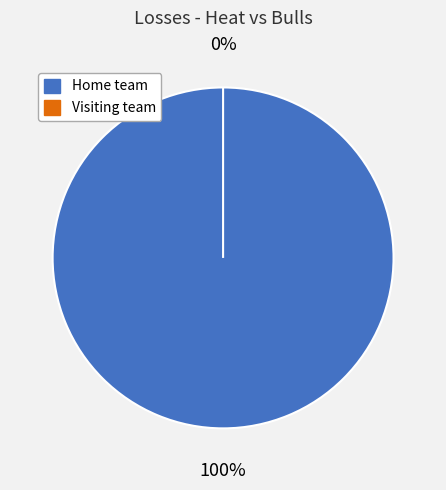

How many slices are in this pie chart?

2